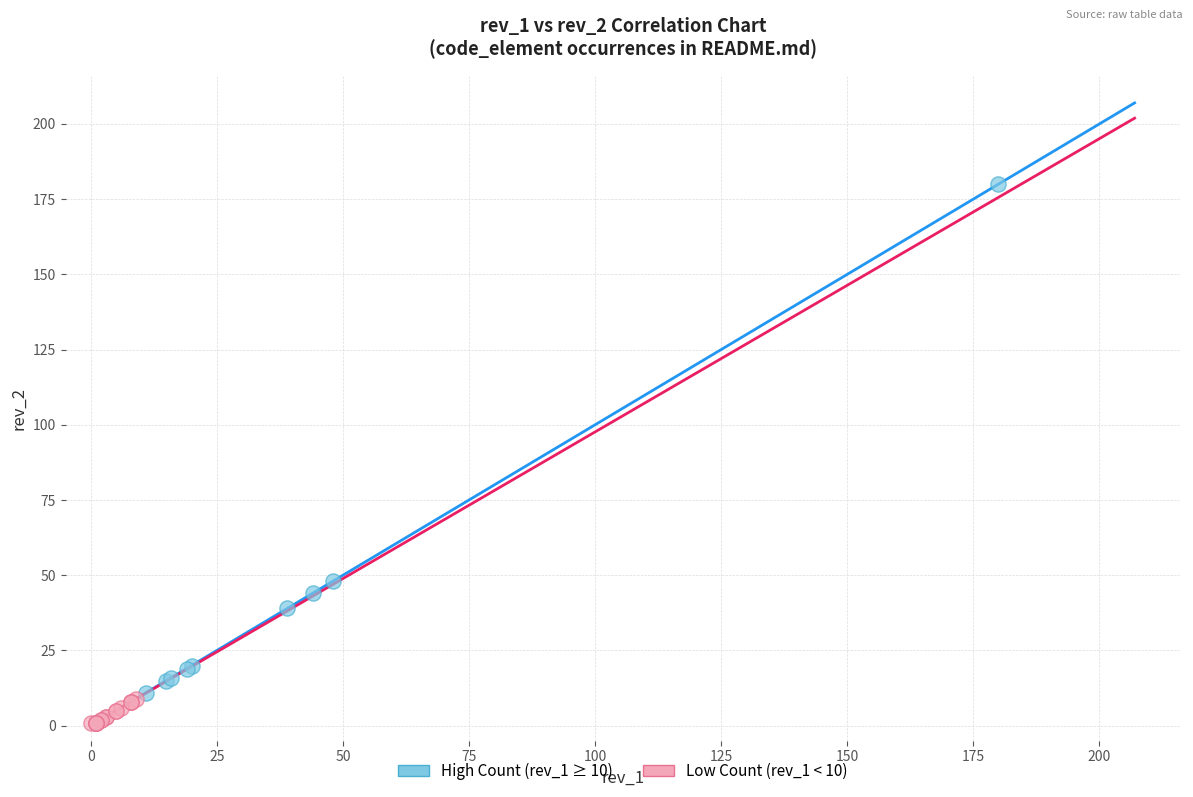

Which series reaches the minimum Y coordinate?

Low Count (rev_1 < 10)